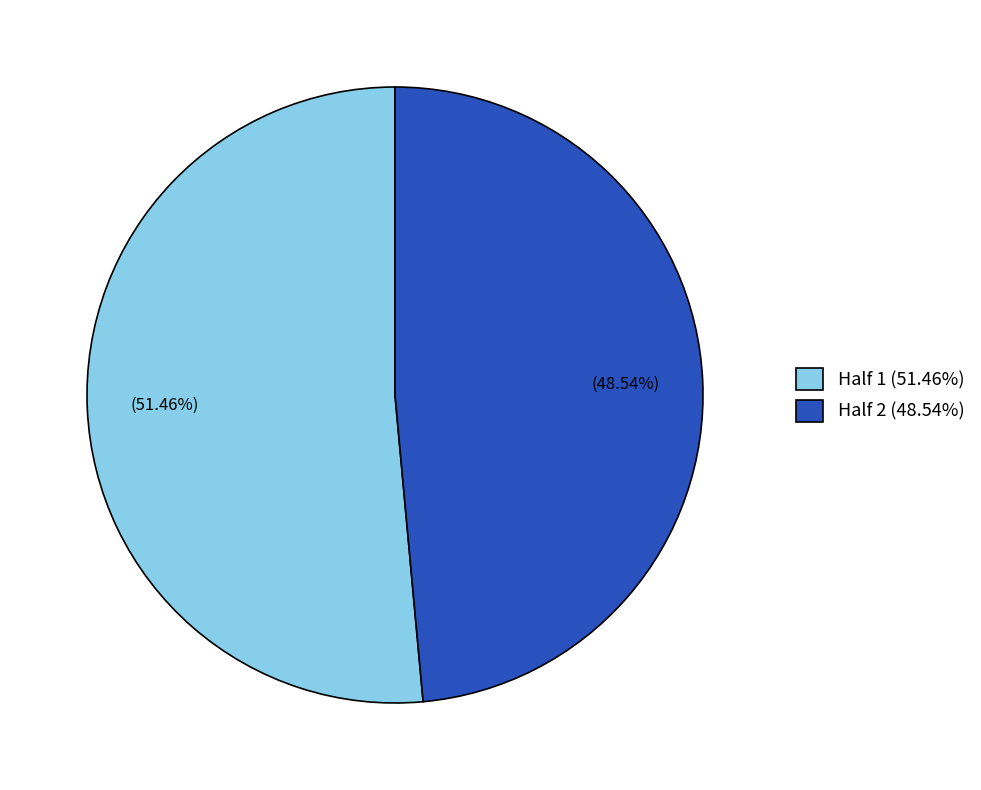

What is the majority slice?

Half 1 (51.46%)